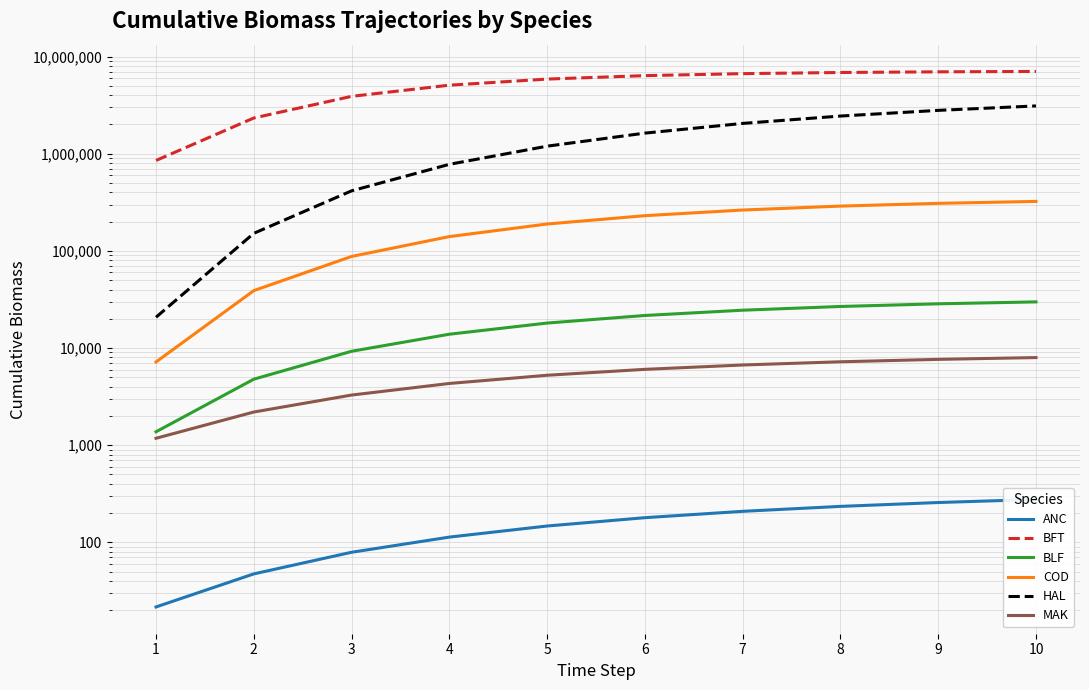

True or false: ANC has more than 0 interior local peaks.

False